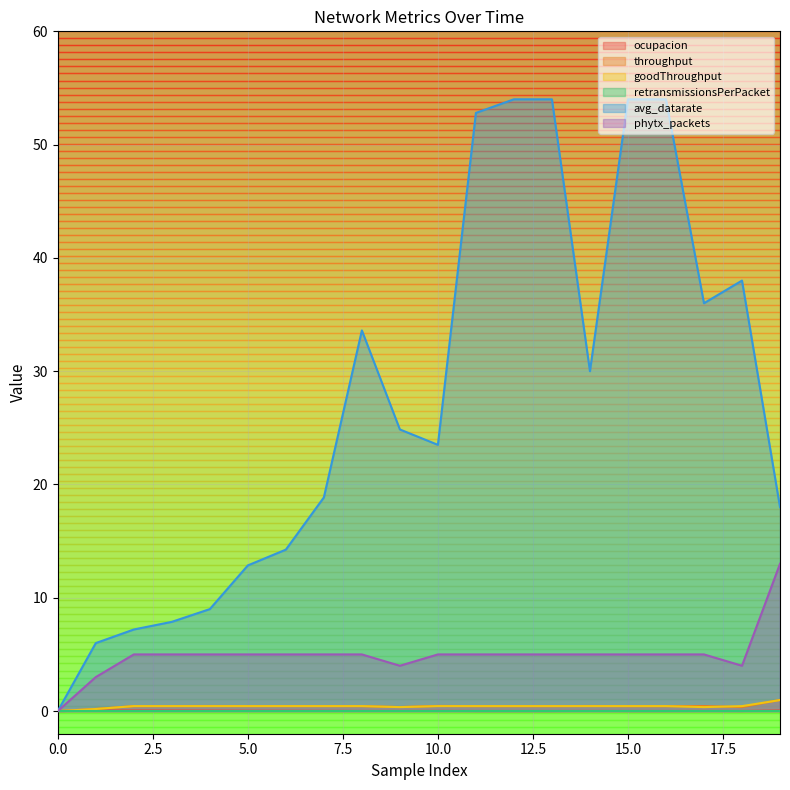

Which series has the largest range (max minus min)?

avg_datarate